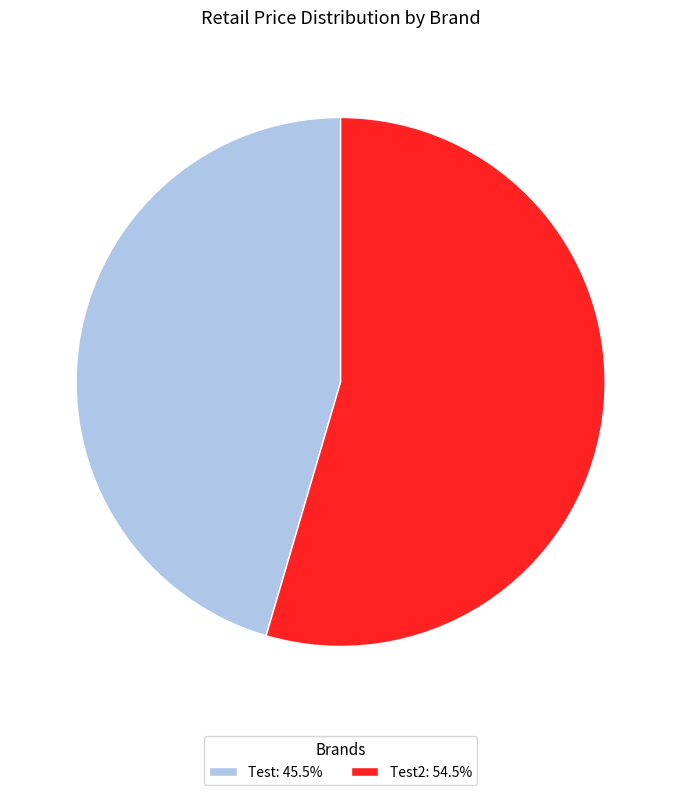

Combined, do Test: 45.5% and Test2: 54.5% account for over 50%?

Yes